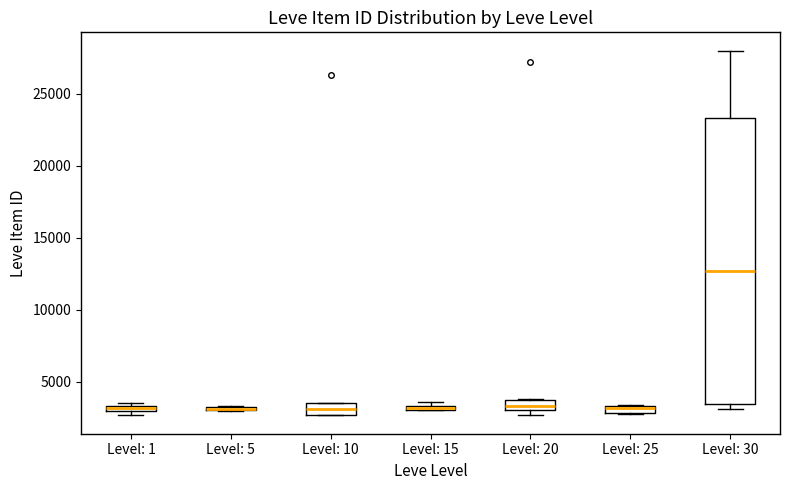

Comparing the boxes themselves (not the whiskers), which one is the tallest?

Level: 30